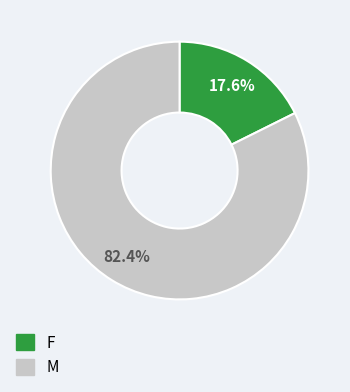

To the nearest percent, what percentage of the pie is F?

18%